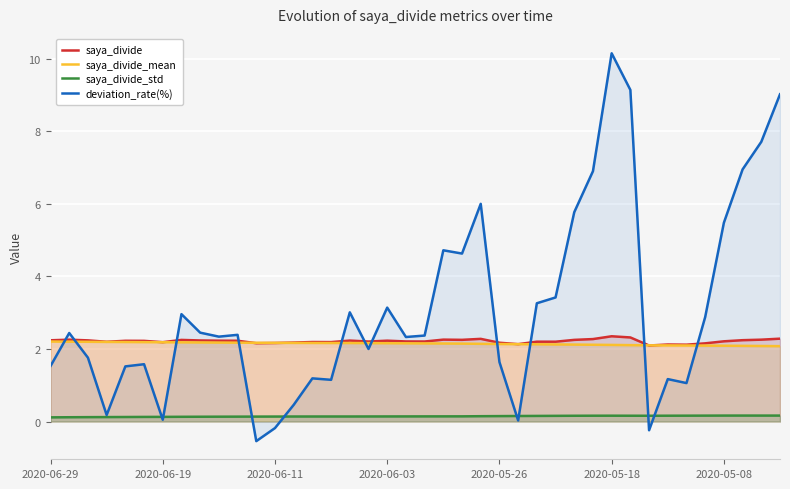

True or false: saya_divide and saya_divide_std cross at least once.

False